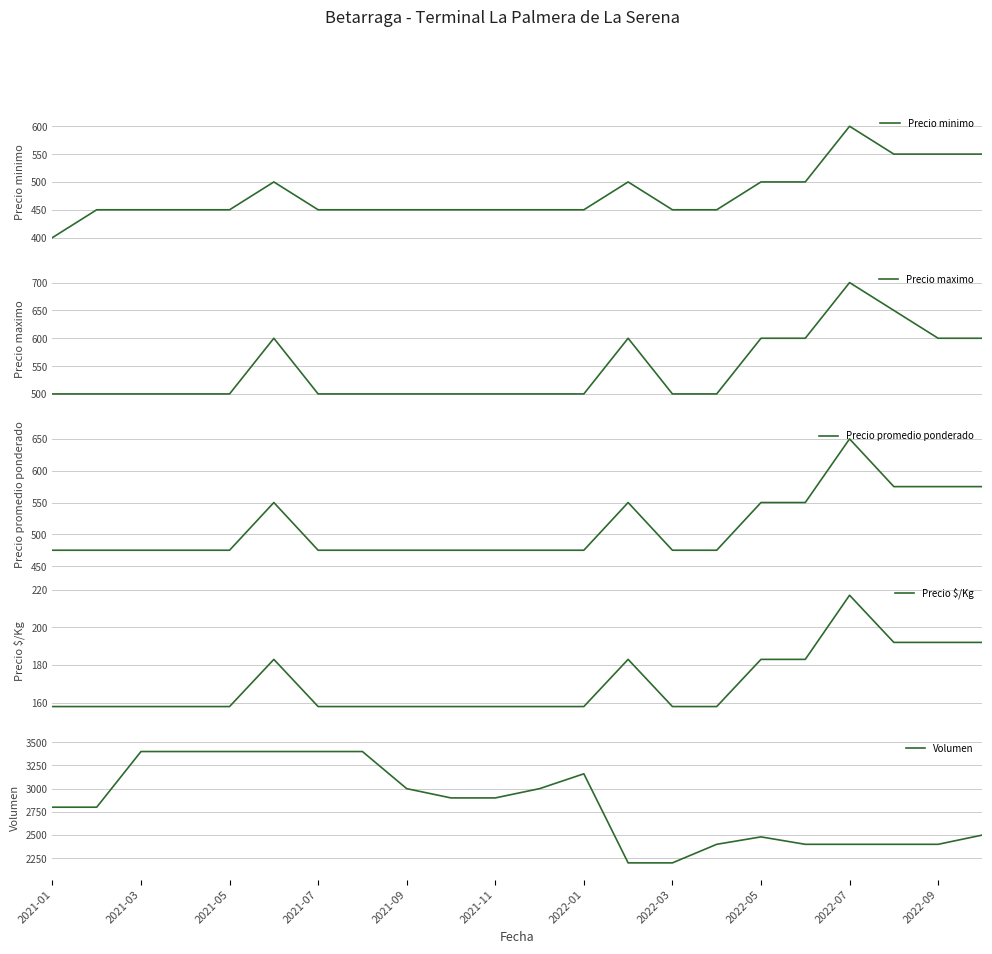

Rank the series by their maximum value, from lowest to highest.

Precio $/Kg, Precio minimo, Precio promedio ponderado, Precio maximo, Volumen